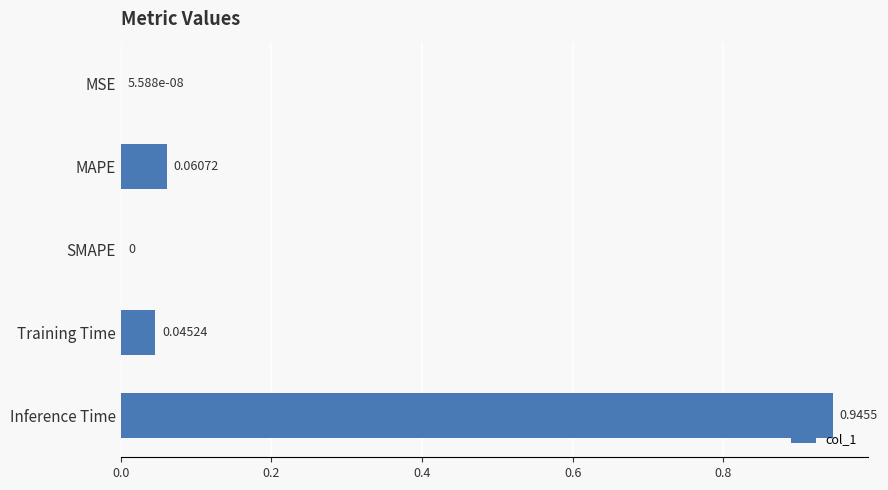

What is the sum of all values?

1.1